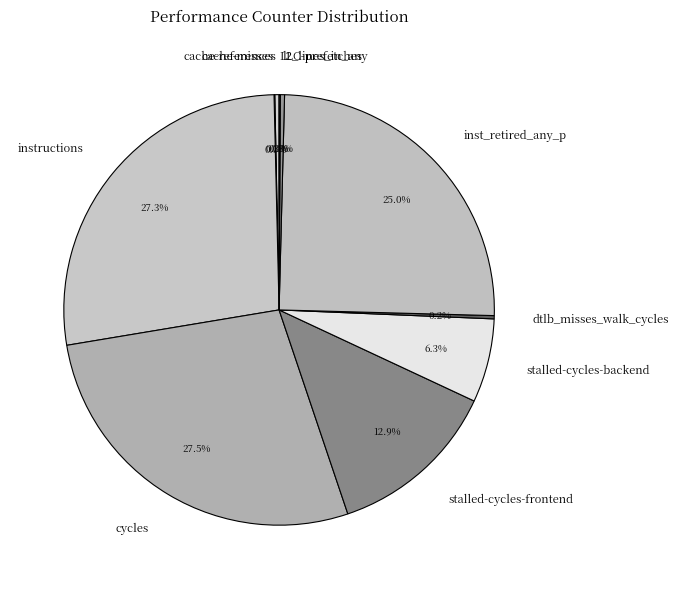

Which has a higher value, stalled-cycles-backend or l2_lines_in_any?

stalled-cycles-backend